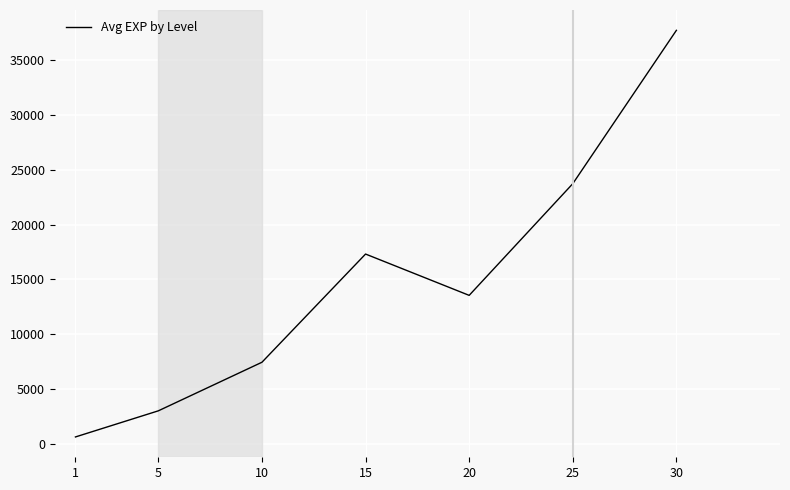

How many interior local valleys (lower than both neighbors) does the data have?

1